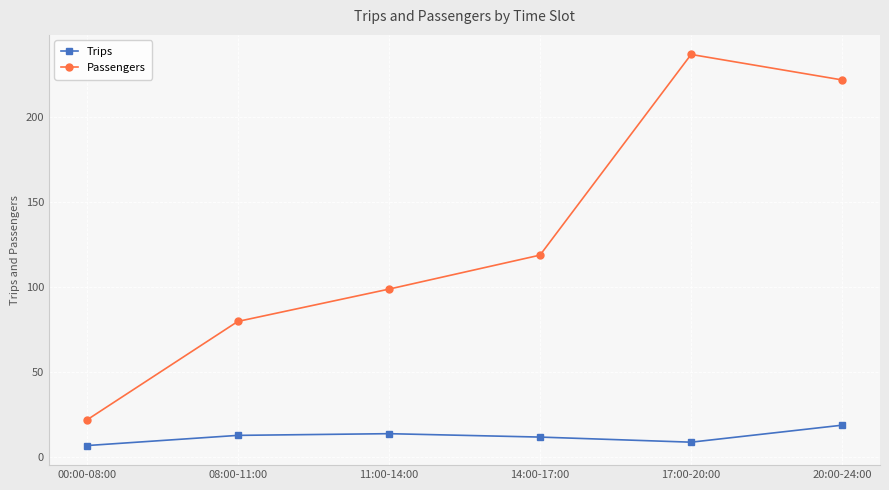

What is the difference between the Passengers values at 14:00-17:00 and 08:00-11:00?

39